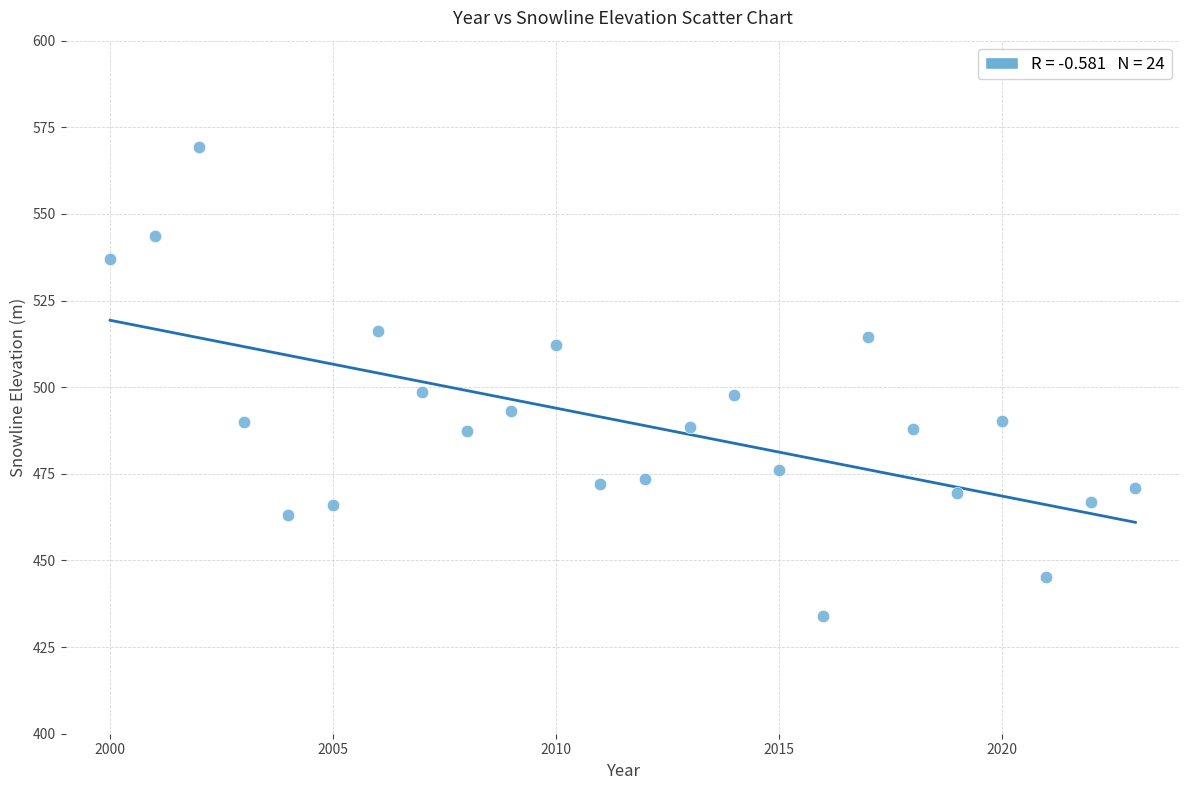

What is the range of Y values (max minus min)?

135.4